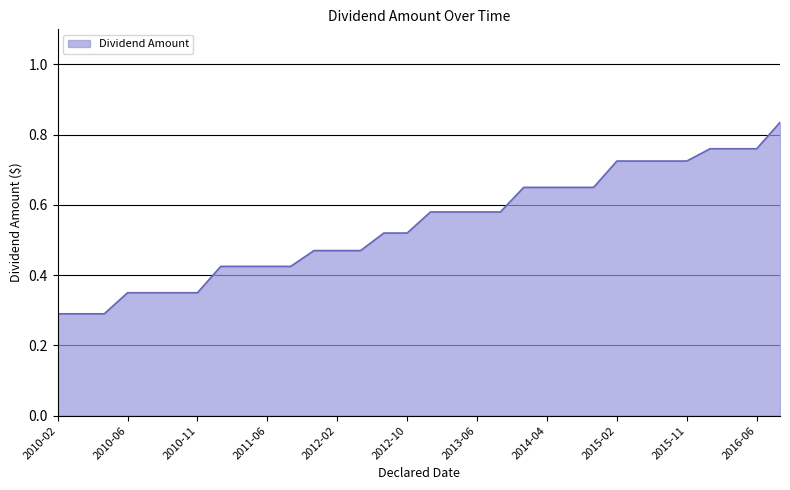

True or false: the data shows 1.2 at 2015-11.

False